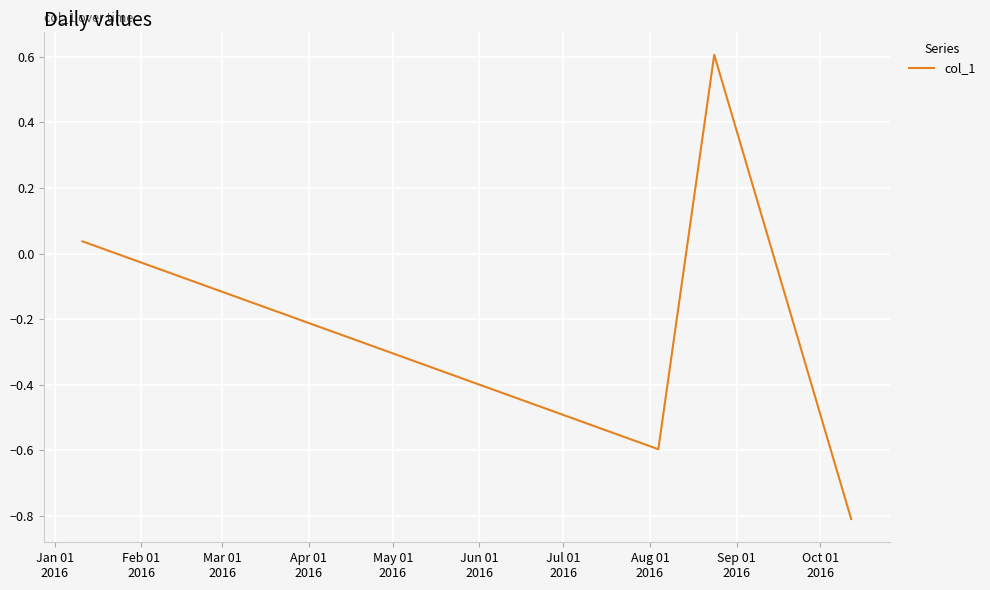

True or false: the data has more than 0 interior local peaks.

True